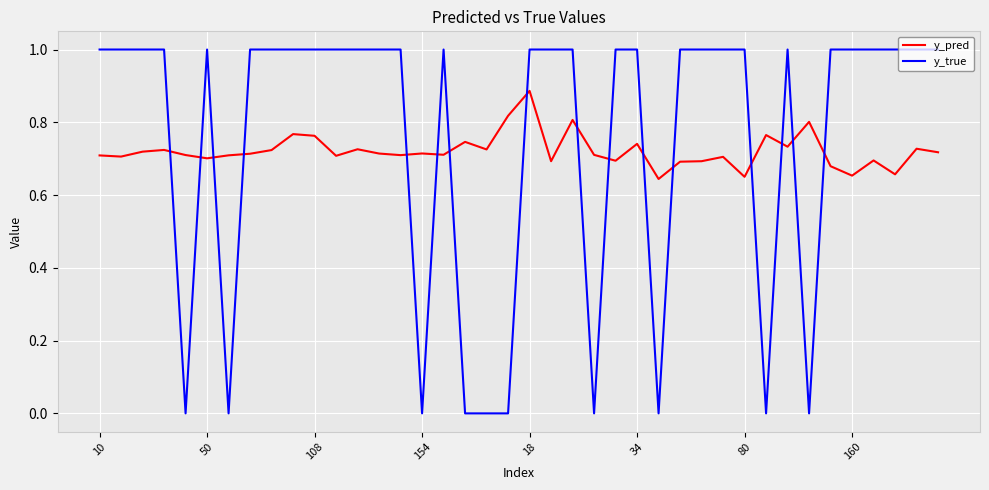

How many distinct data groups are displayed?

2